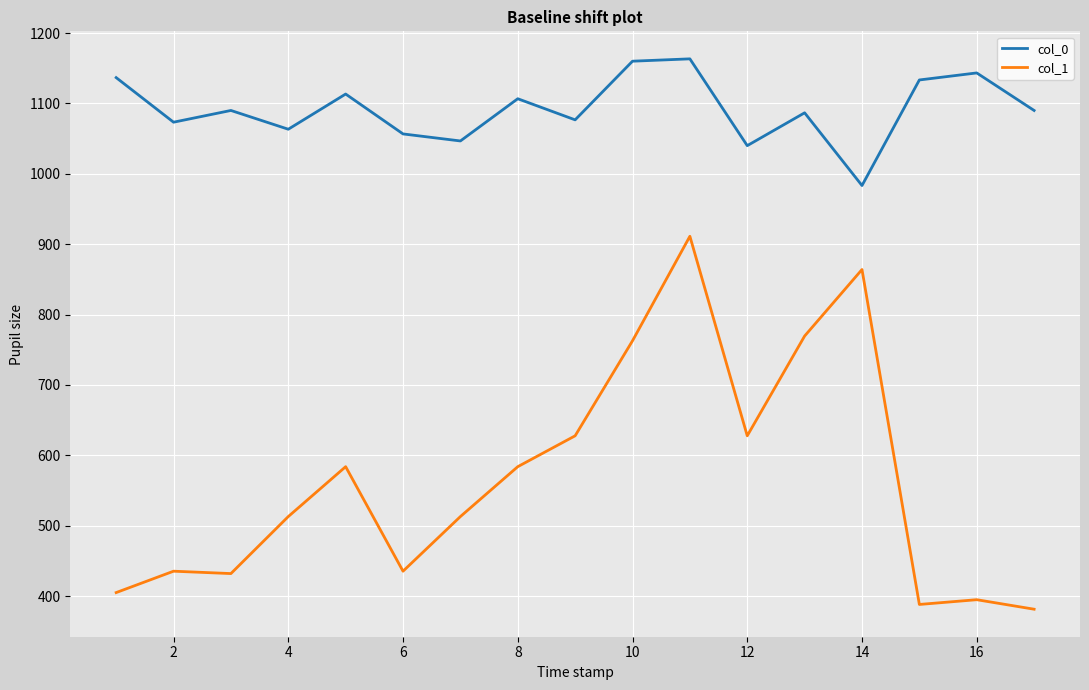

What is the greatest value displayed?

1163.3